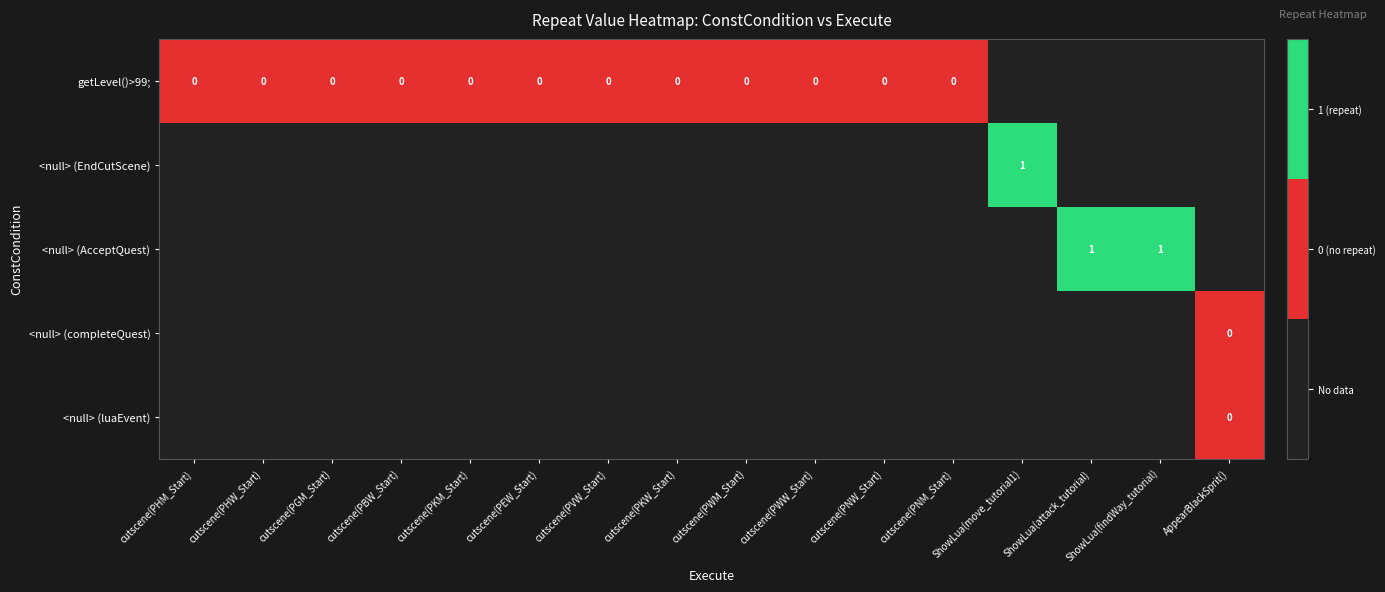

Which series has the widest spread of values?

<null> (EndCutScene)